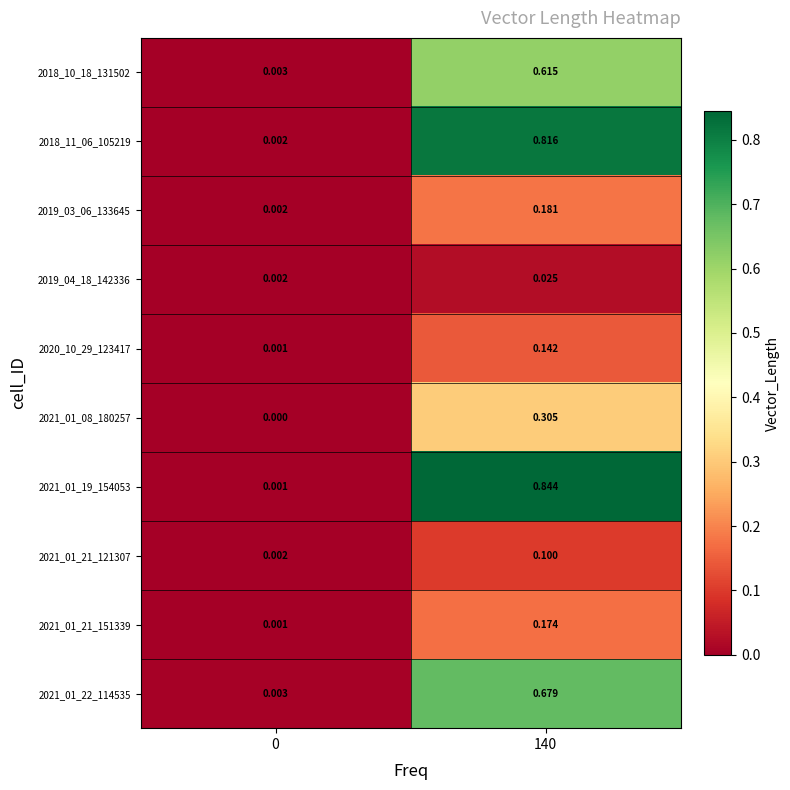

Is the value of 2020_10_29_123417 at 140 greater than the value of 2019_03_06_133645 at 0?

Yes